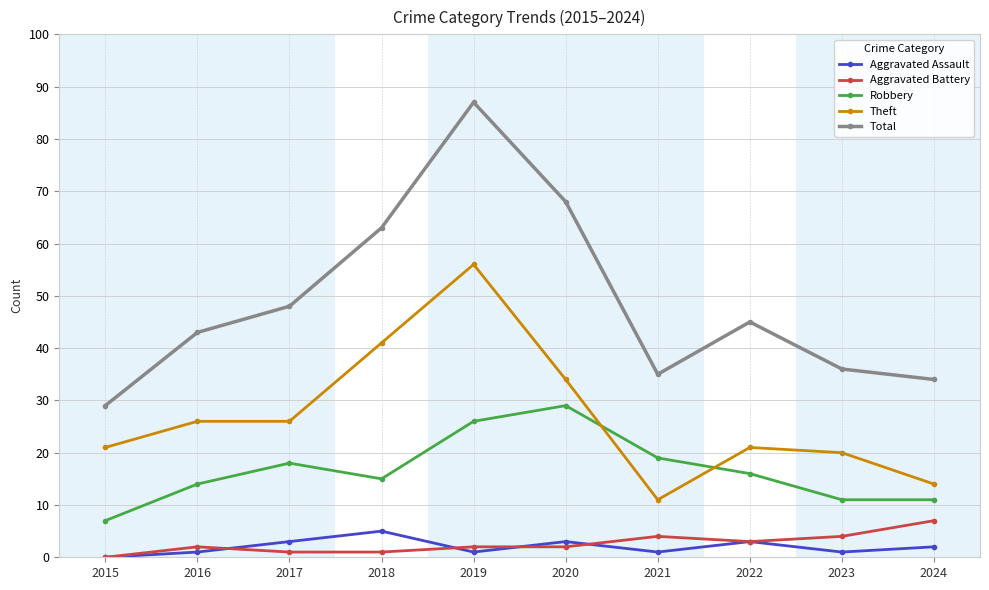

What is the difference between the highest and lowest values at 2015?

29